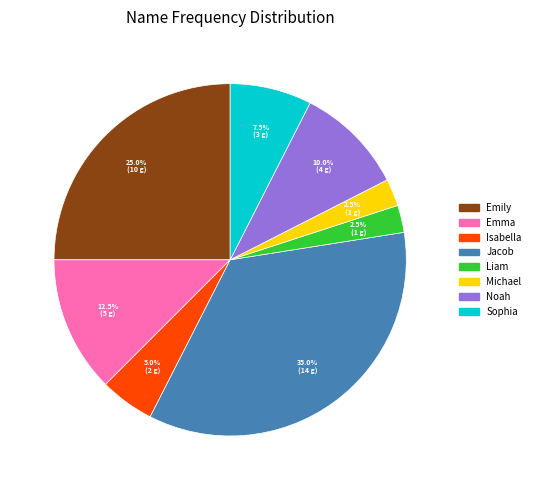

Combined, do Sophia and Jacob account for over 50%?

No